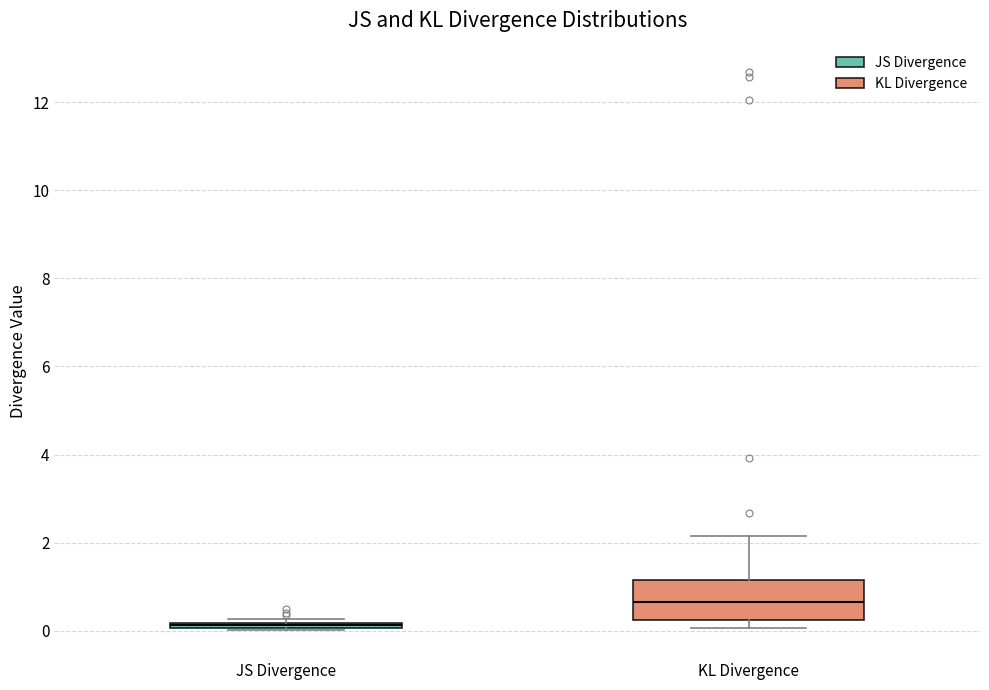

Where does the median line of the box for KL Divergence sit on the y-axis? The values are not printed on the chart, so give them approximately, as read against the axis.

0.6